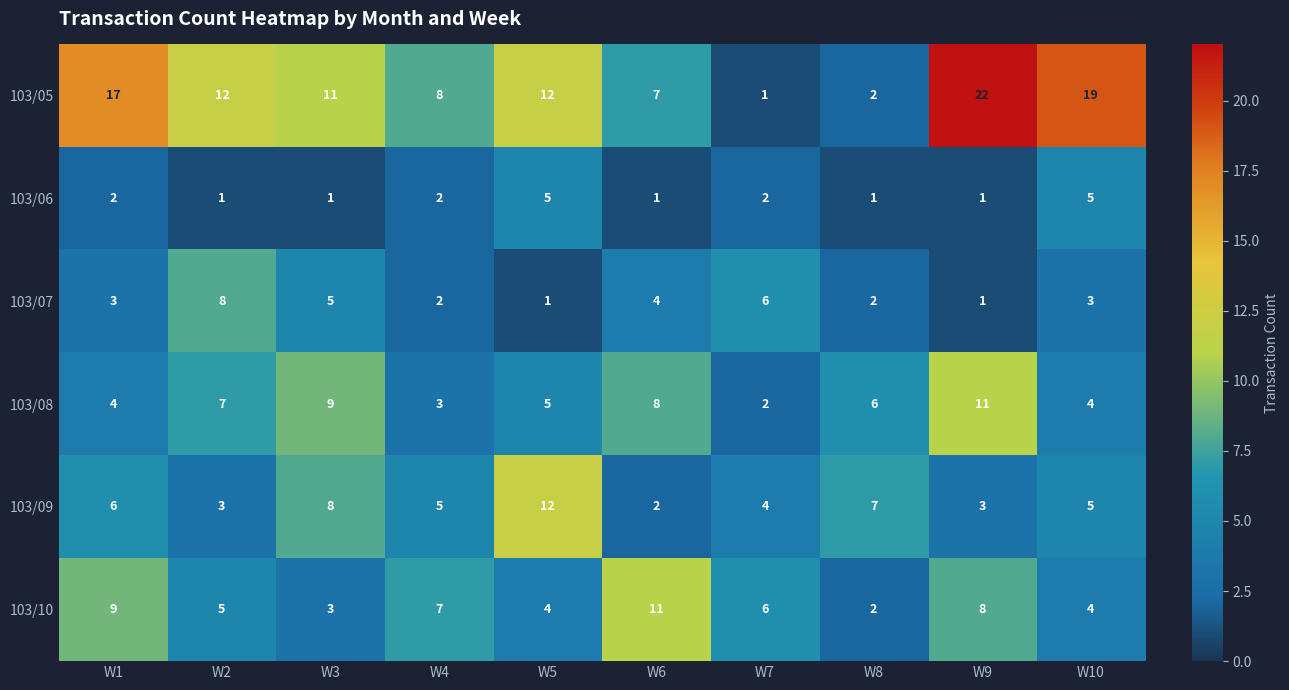

At which label does 103/05 first exceed 12?

W1